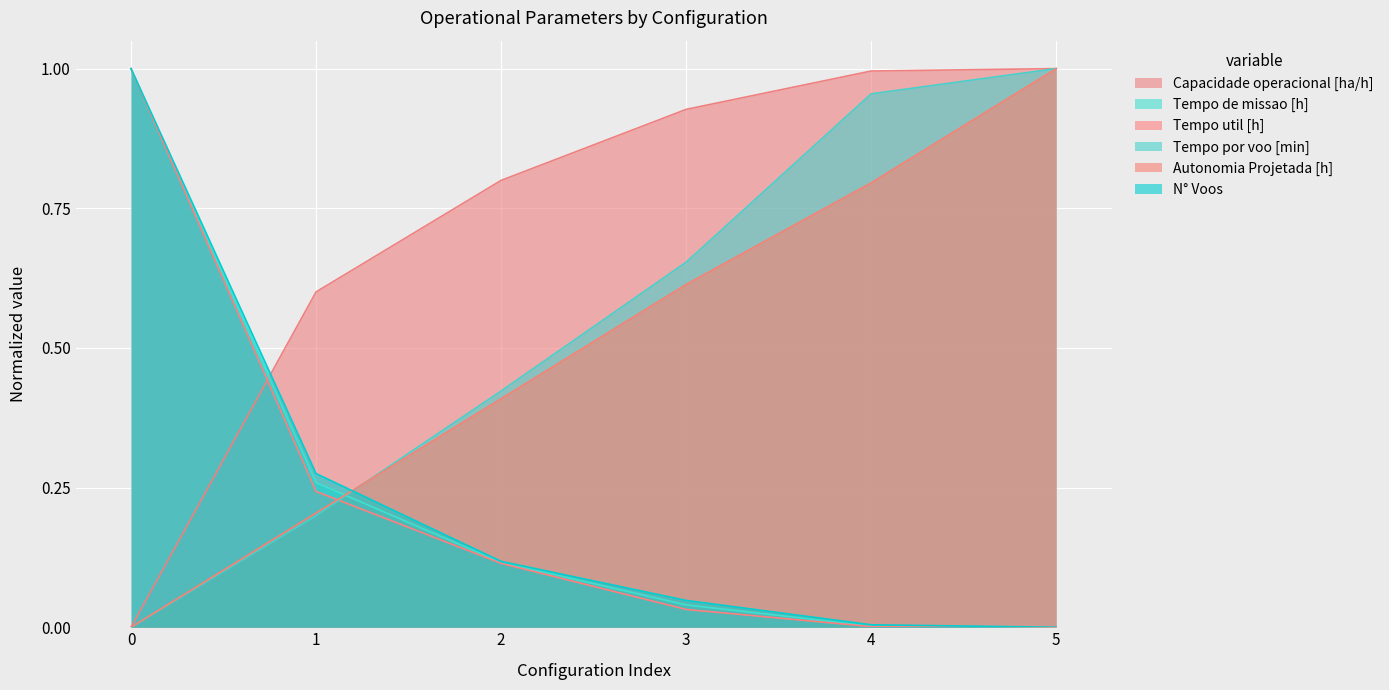

Is the value of Tempo por voo [min] at 3 greater than the value of Capacidade operacional [ha/h] at 4?

No